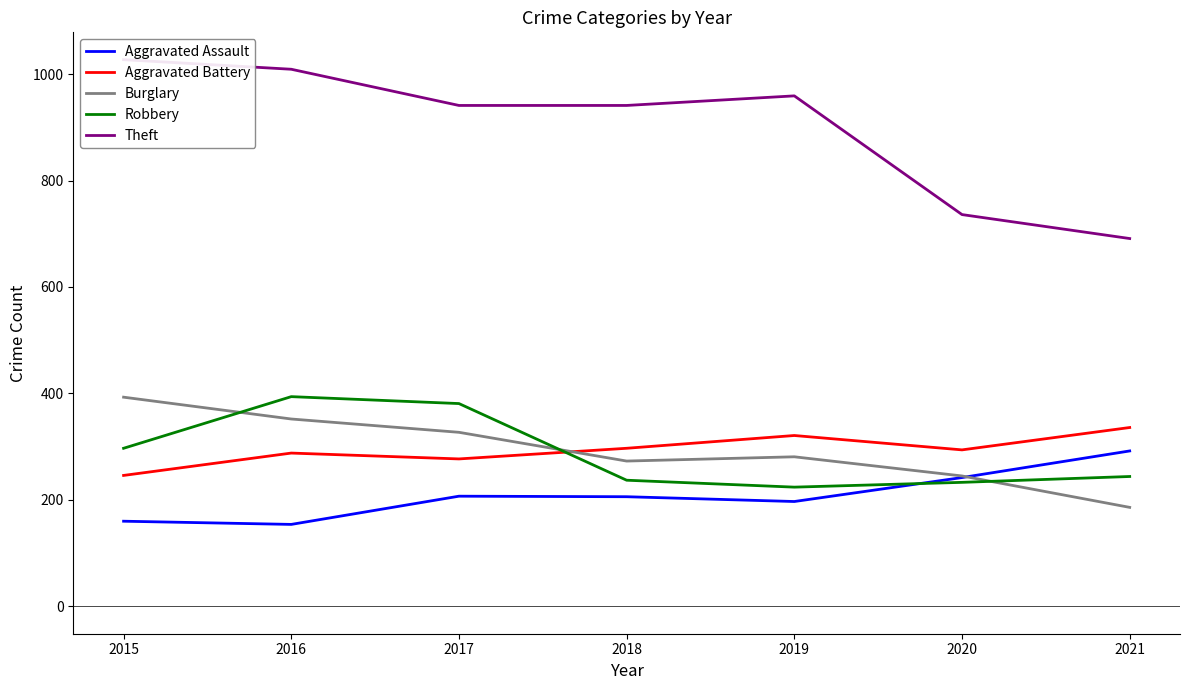

How many values in the Theft series are below 941?

2